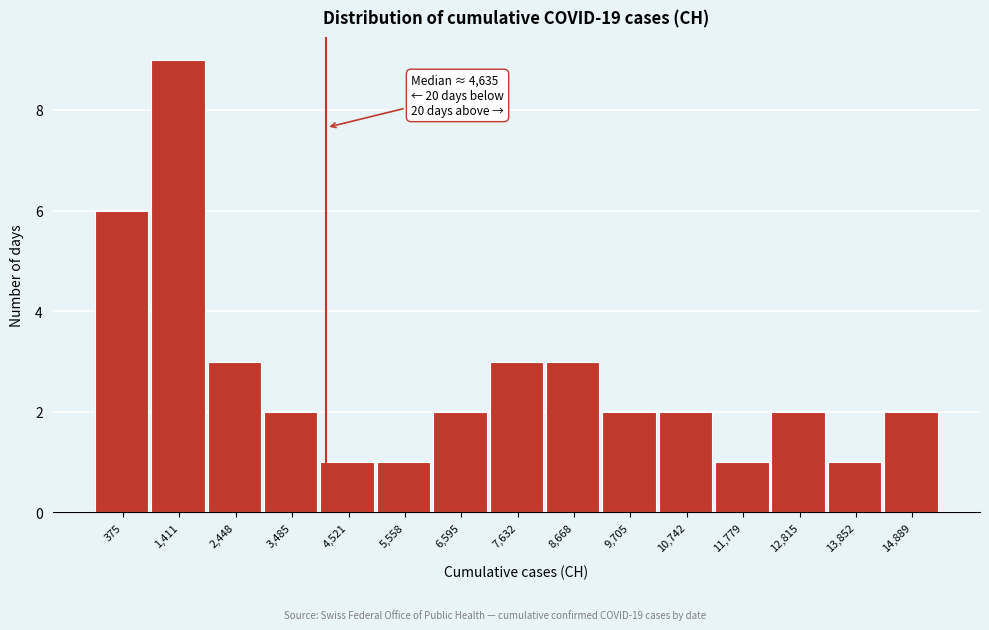

Reading left to right, transcribe all the data shown in this chart.

6	9	3	2	1	1	2	3	3	2	2	1	2	1	2